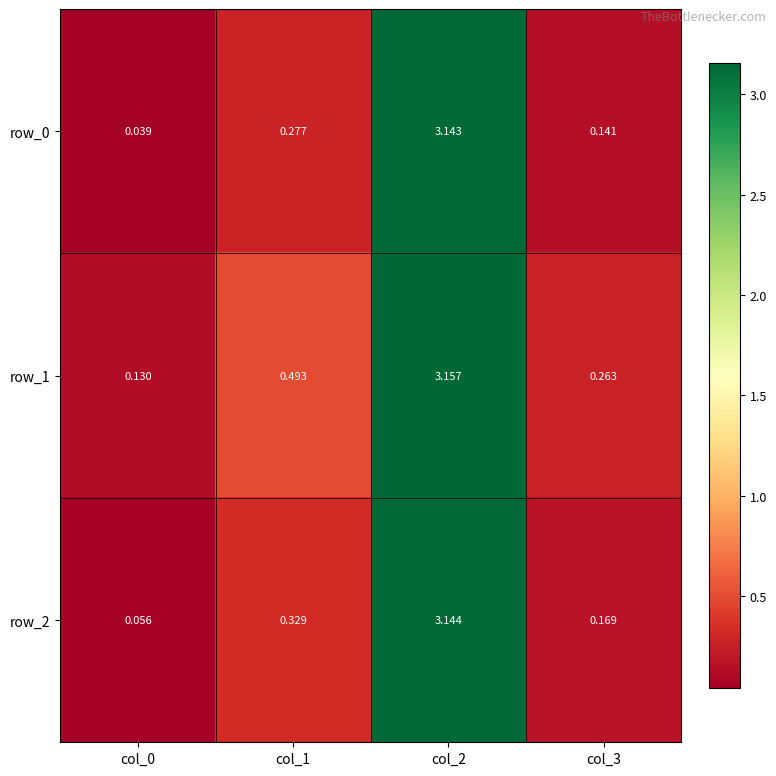

Read the row_0 value at col_3.

0.1